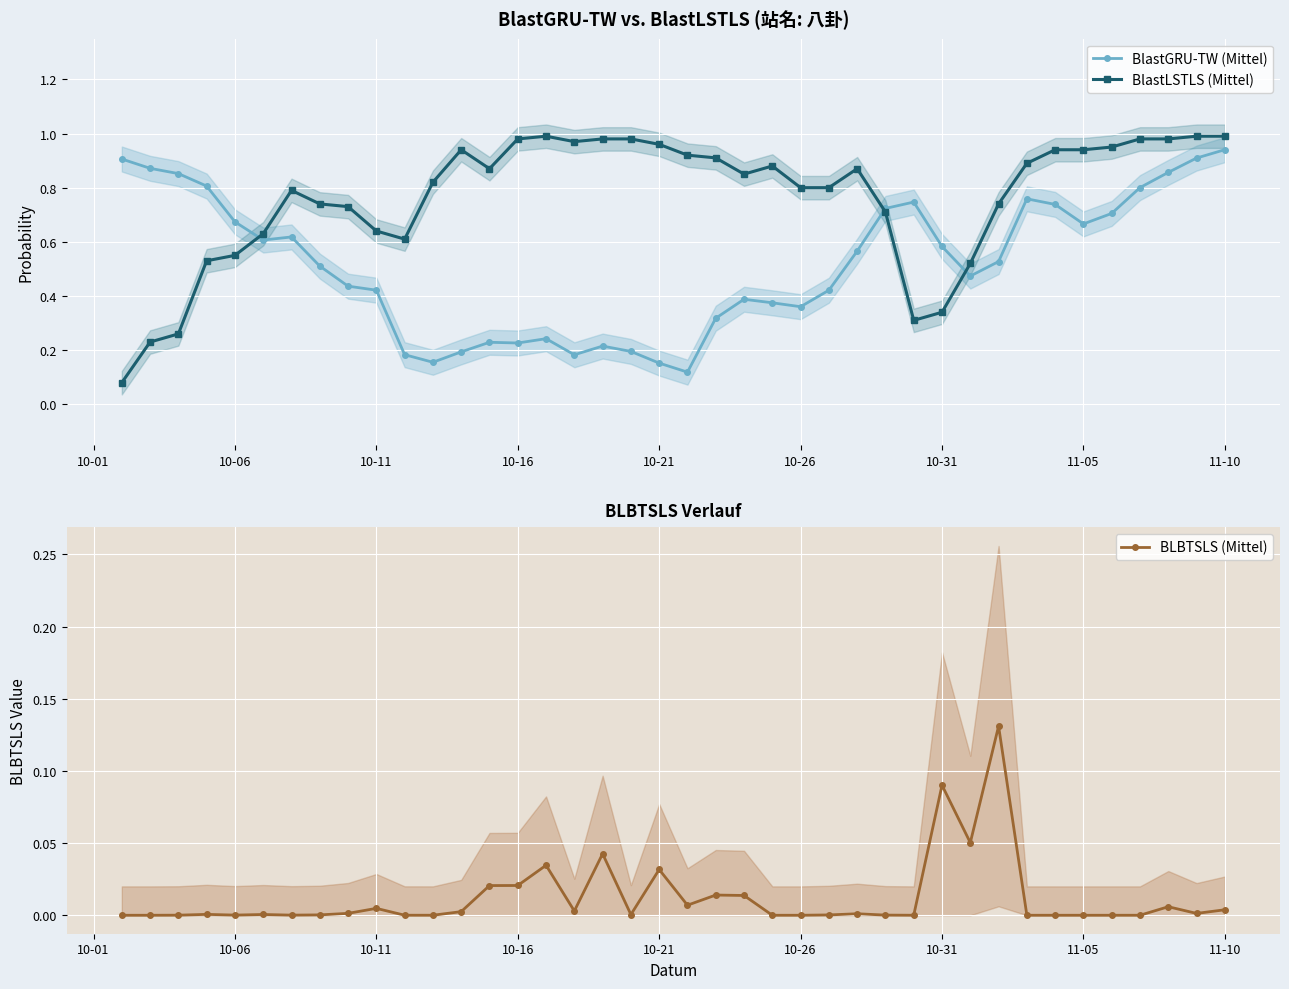

True or false: BlastGRU-TW (Mittel) has more than 0 interior local peaks.

True